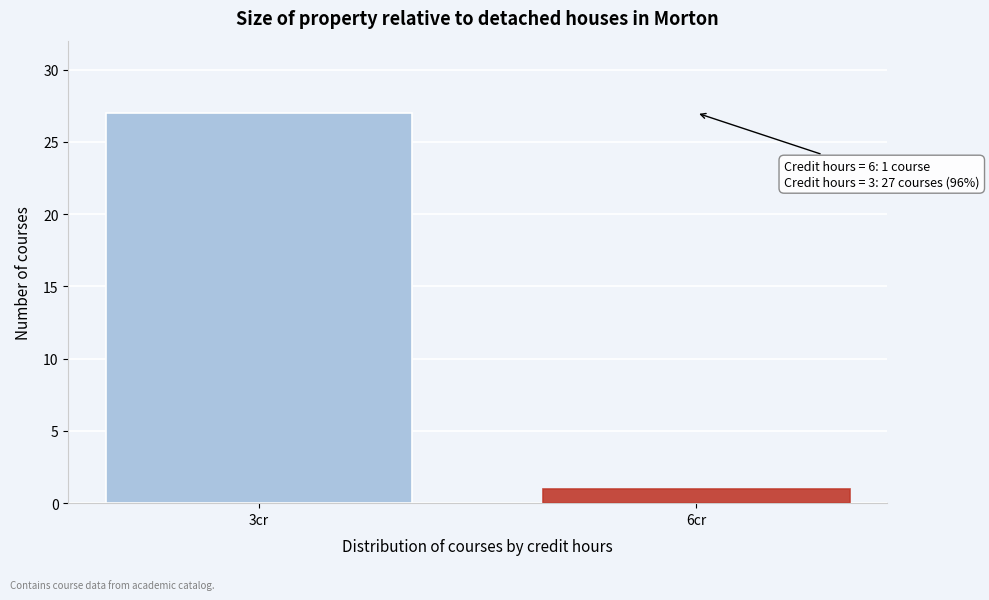

Reading left to right, extract all data points from this chart.

27	1